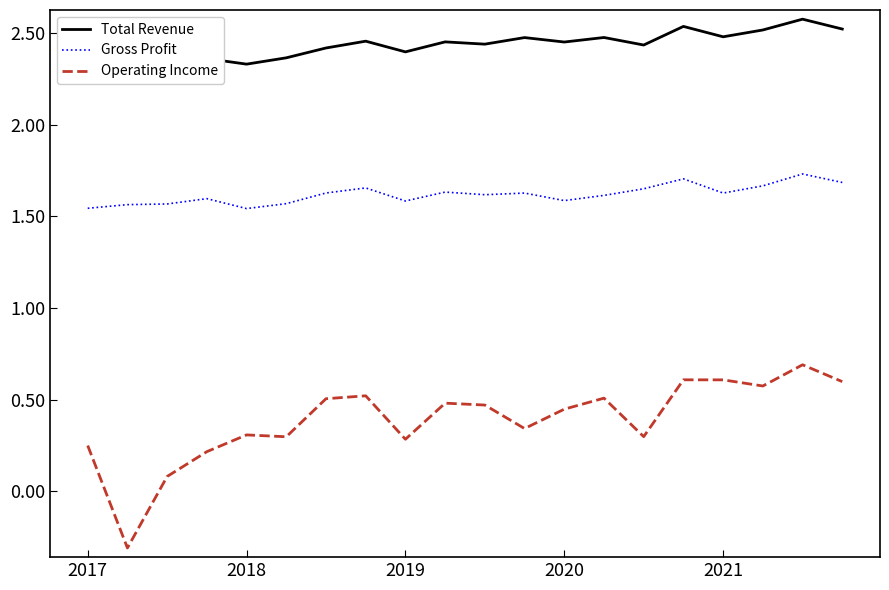

True or false: Operating Income and Gross Profit cross at least once.

False